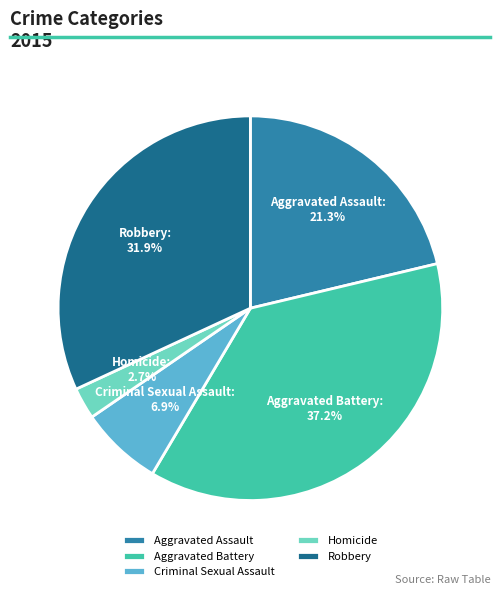

Is there any slice that represents more than half of the pie?

No